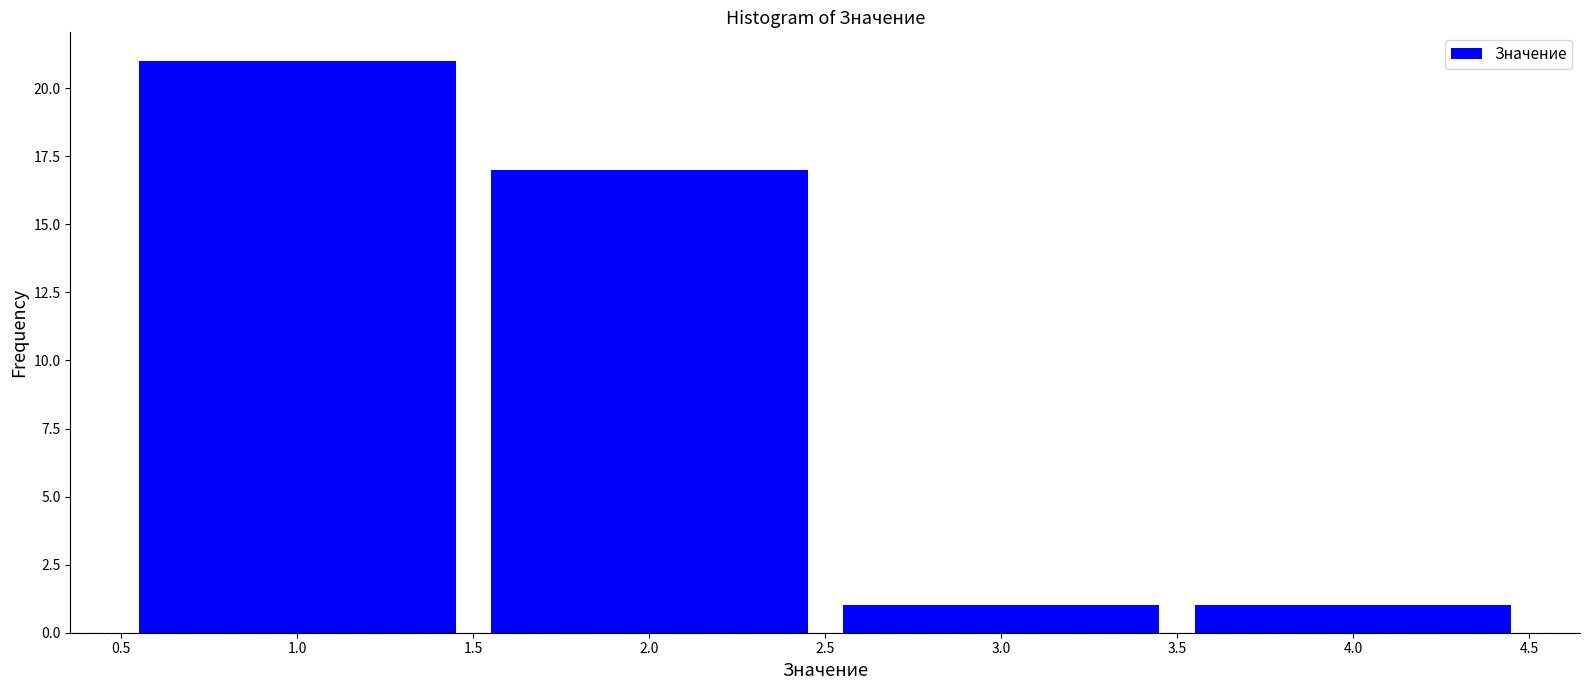

What is the height of the bar covering 2.5 to 3.5 on the x-axis? The values are not printed on the chart, so give them approximately, as read against the axis.

1